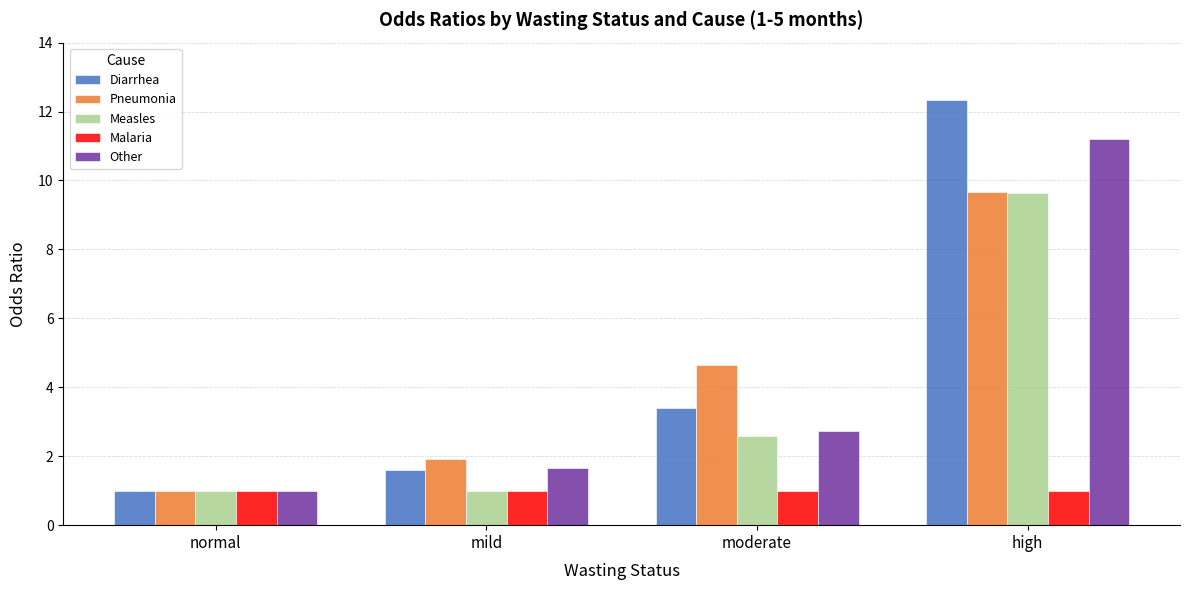

True or false: Other has a value of 0.3 at normal.

False